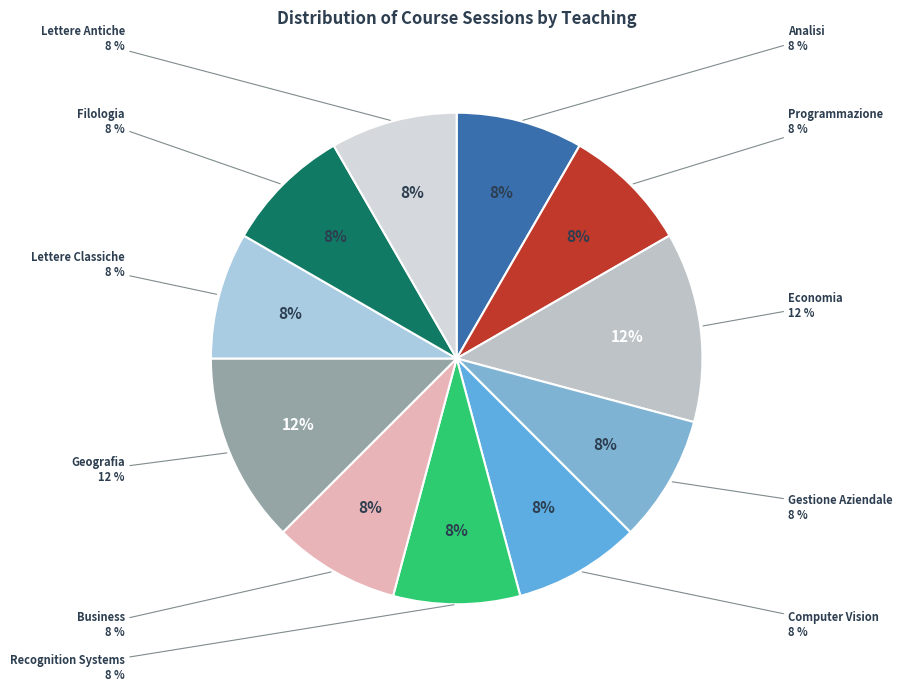

Rank the categories by value from highest to lowest.

Economia, Geografia, Analisi, Programmazione, Gestione Aziendale, Computer Vision, Recognition Systems, Business, Lettere Classiche, Filologia, Lettere Antiche